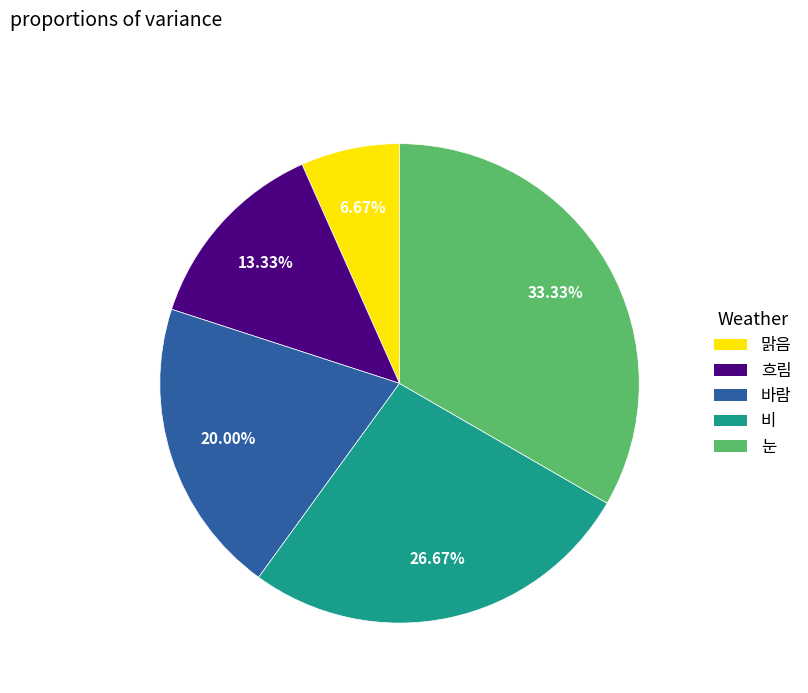

How many segments does this pie chart have?

5